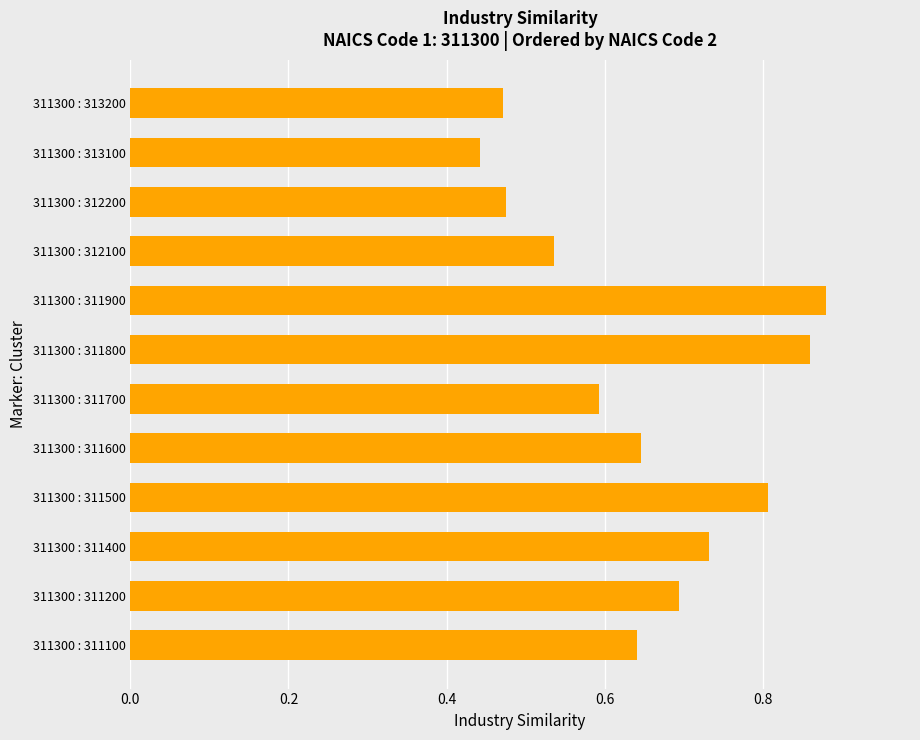

Which category has the highest value across all series?

311300 : 311900